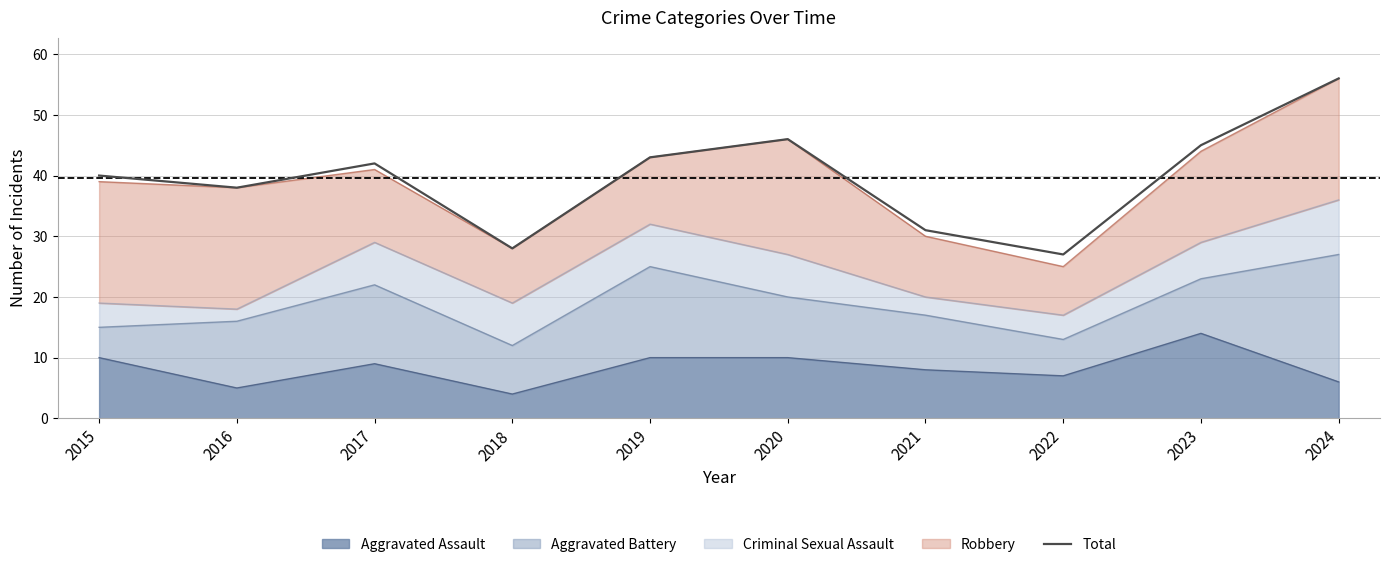

What is the change in value from 2017 to 2018?

-14